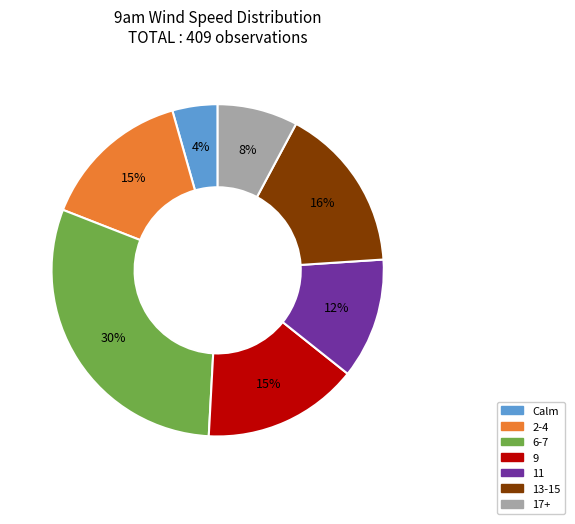

Approximately how many times larger is the value at 11 compared to 6-7?

0.4